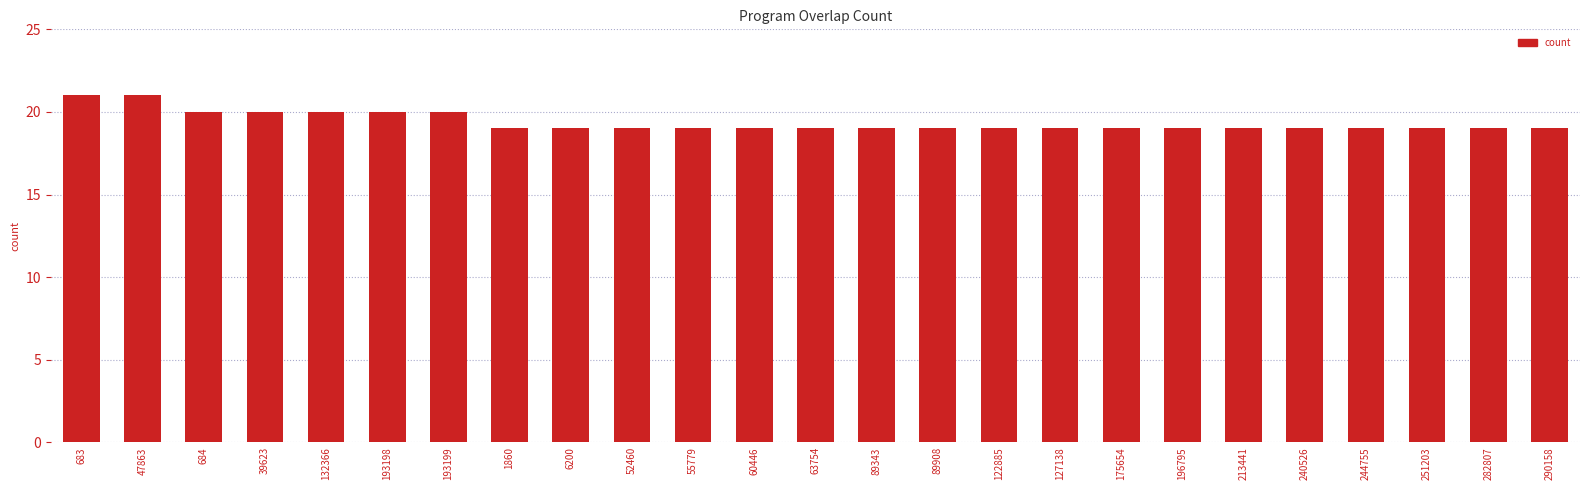

What position from the right is 193199?

19